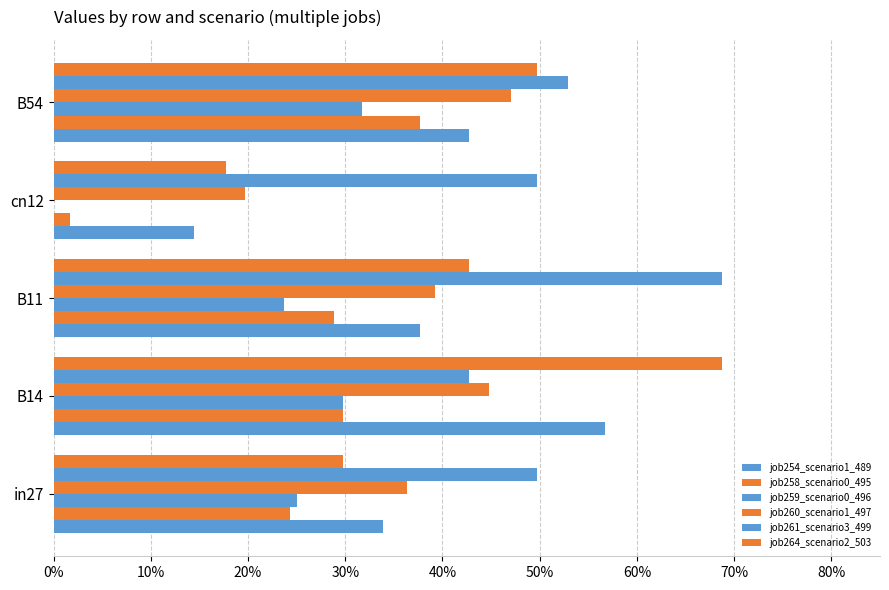

How many bars are there in each group?

6